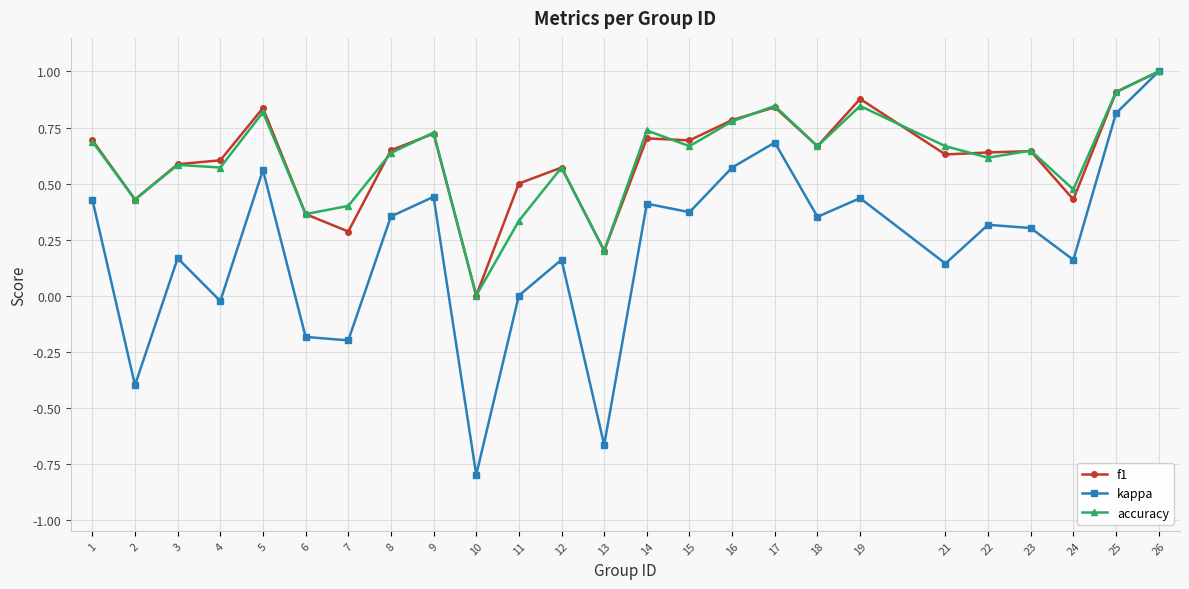

At which category does f1 reach its first local valley?

2